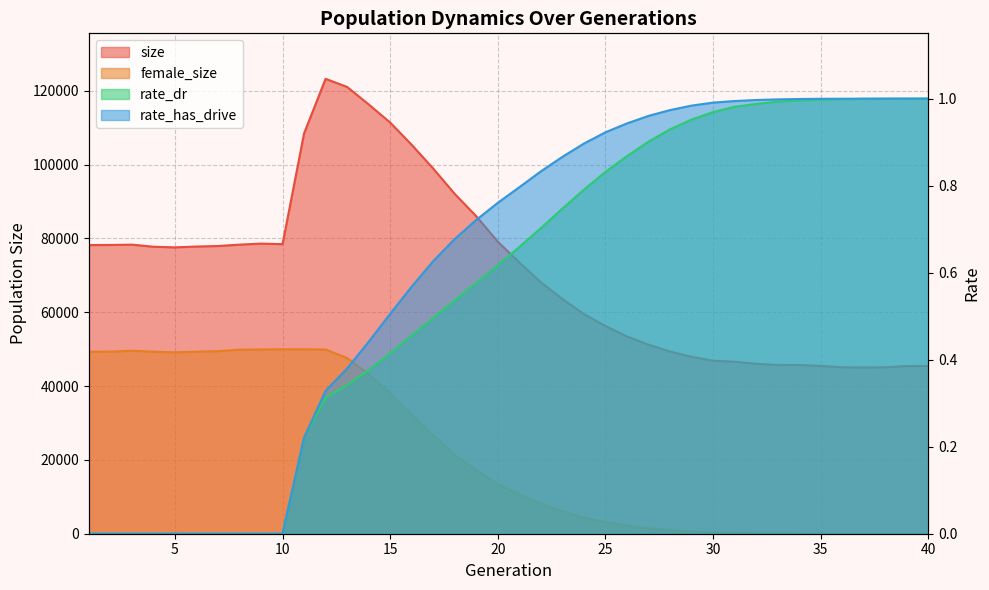

True or false: rate_dr has a value of 0.5 at 16.

True